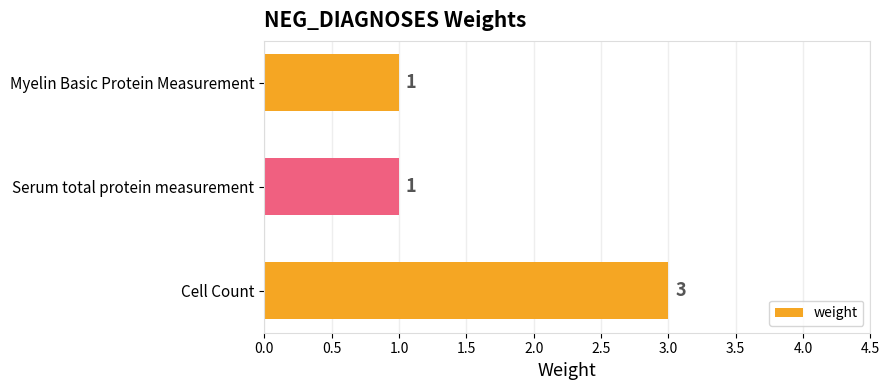

What is the maximum value shown in the chart?

3